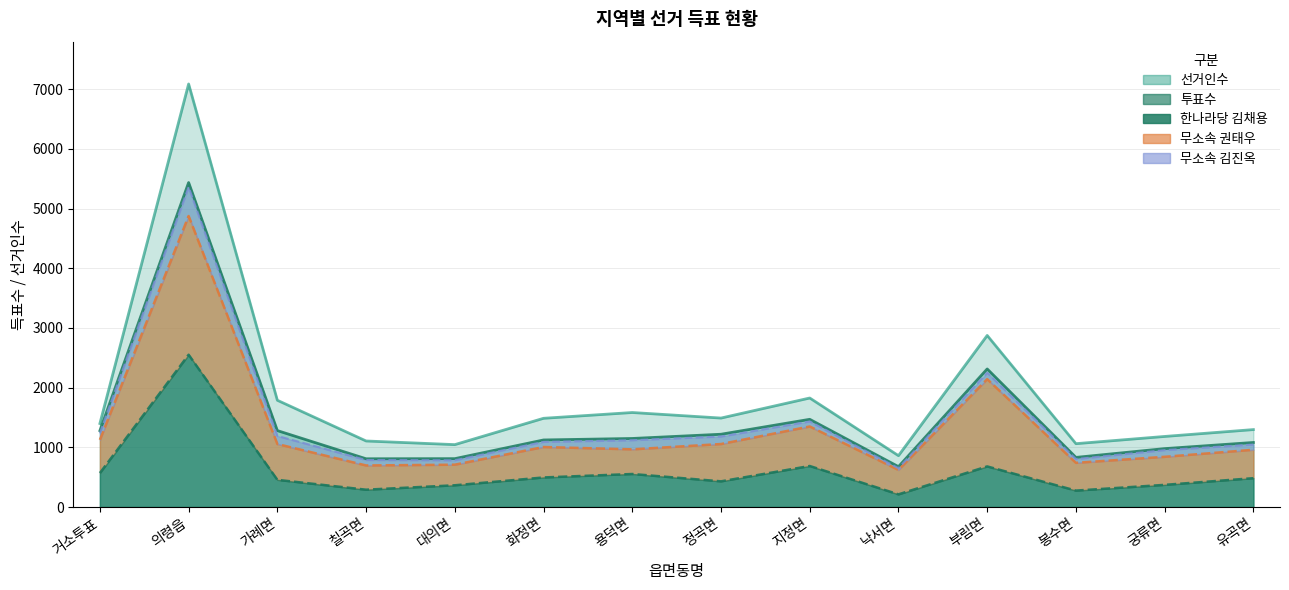

At how many categories does at least one series exceed 5779?

1